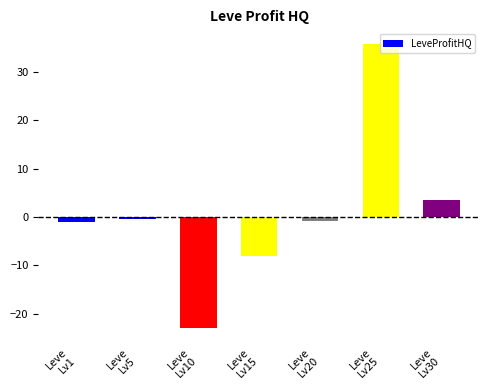

What is the difference between the values at Leve
Lv10 and Leve
Lv25?

58.8